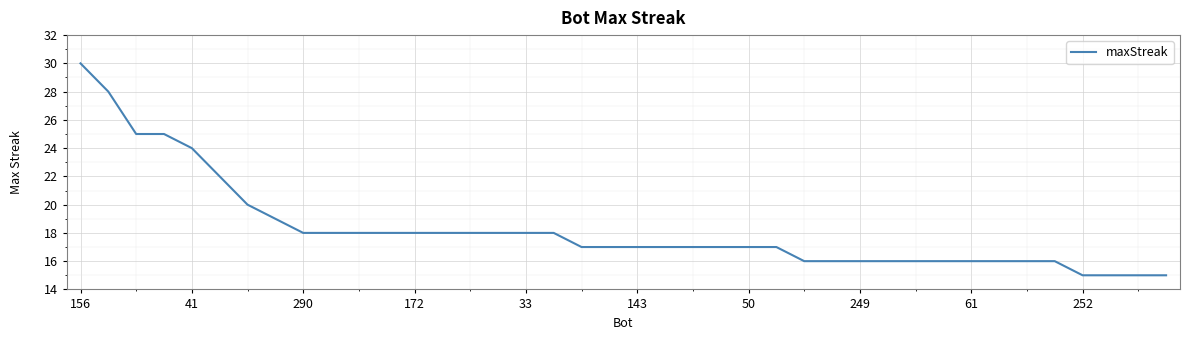

What is the greatest value displayed?

30